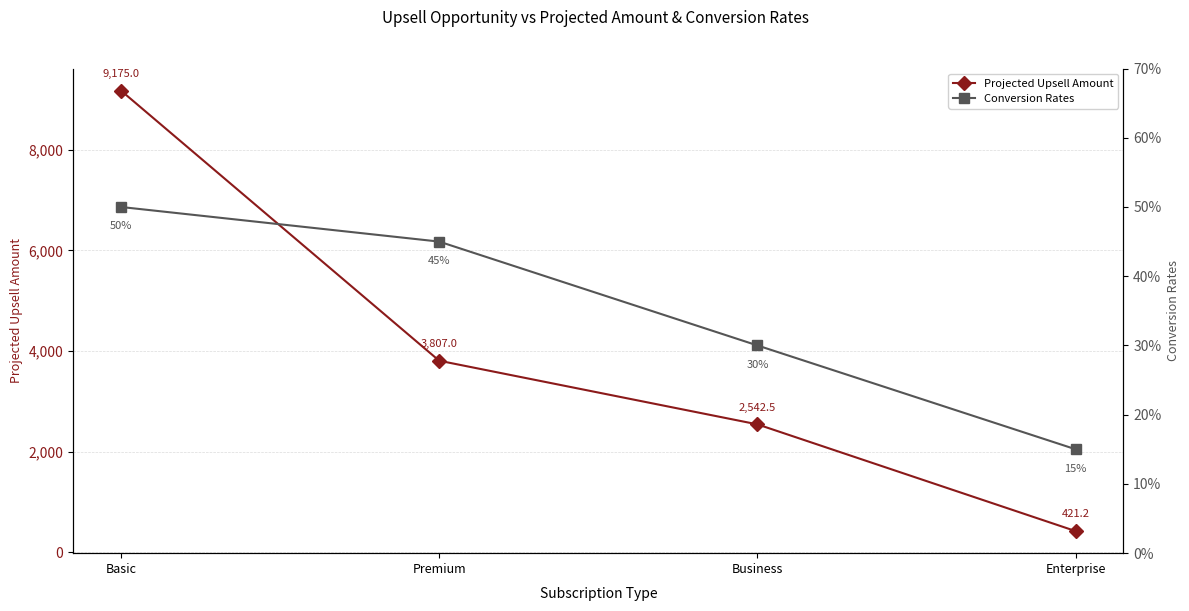

Does the chart have visible grid lines?

Yes